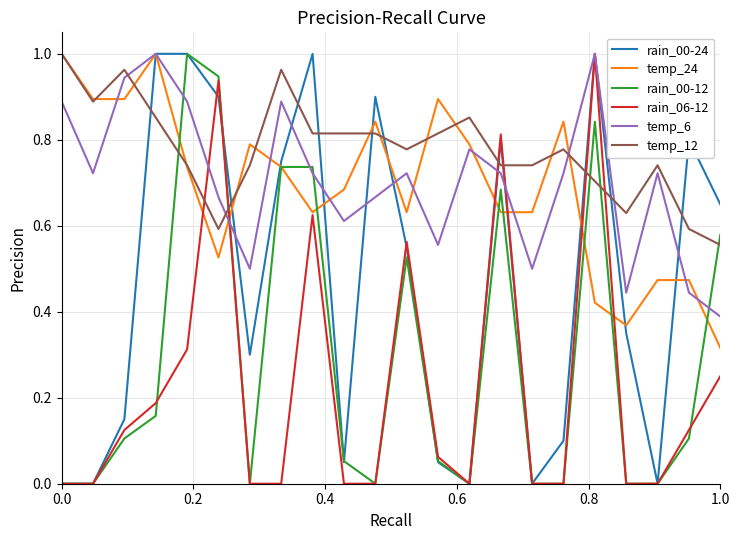

Which series has the largest total across all categories?

temp_12